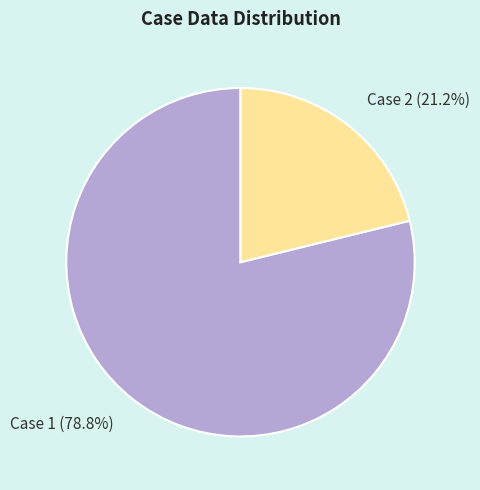

Do Case 2 (21.2%) and Case 1 (78.8%) together represent more than half of the pie?

Yes